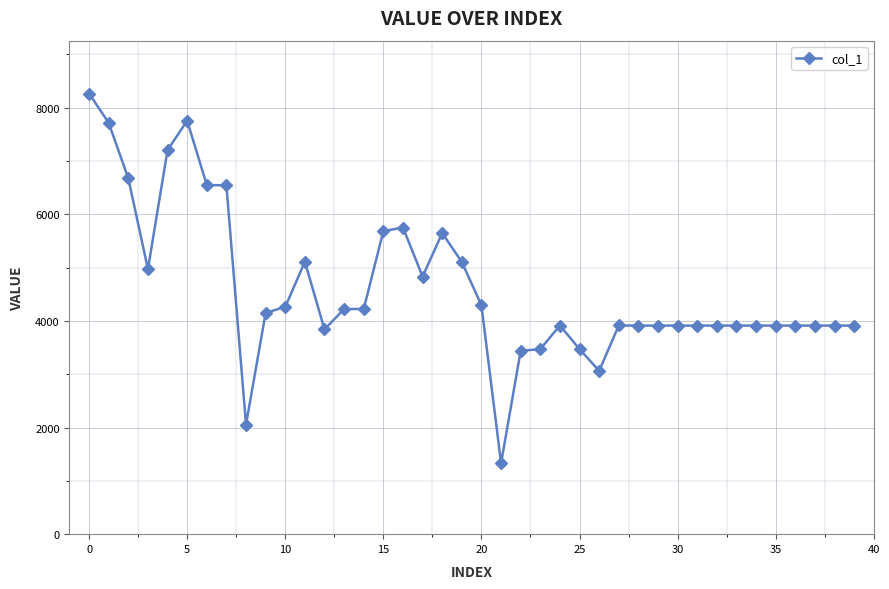

What is the value of the 9th point from the left?

2056